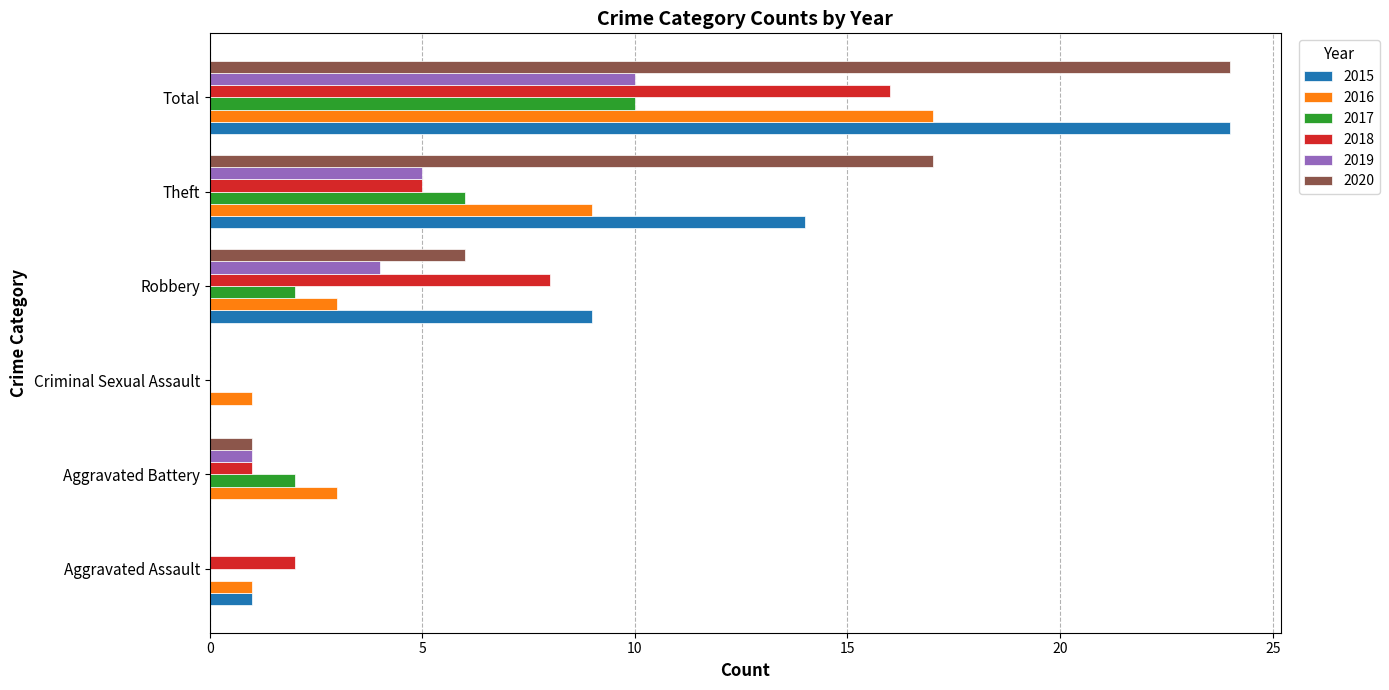

What is the sum of all 2017 values?

20